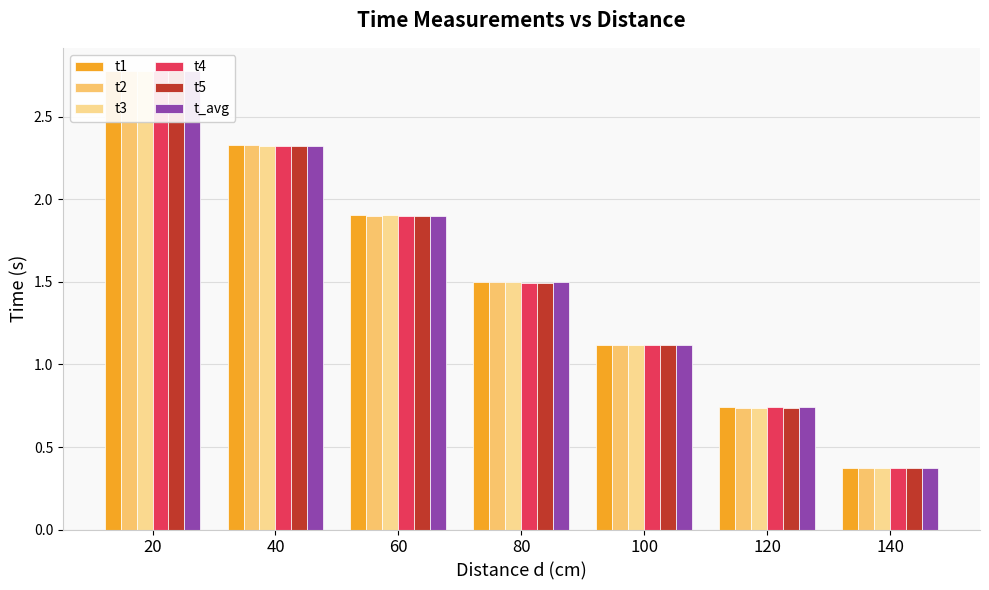

Is it true that t3 equals 0.2 at 140?

False